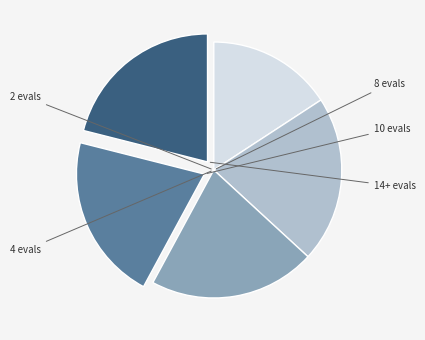

Is there a majority slice in this chart?

No